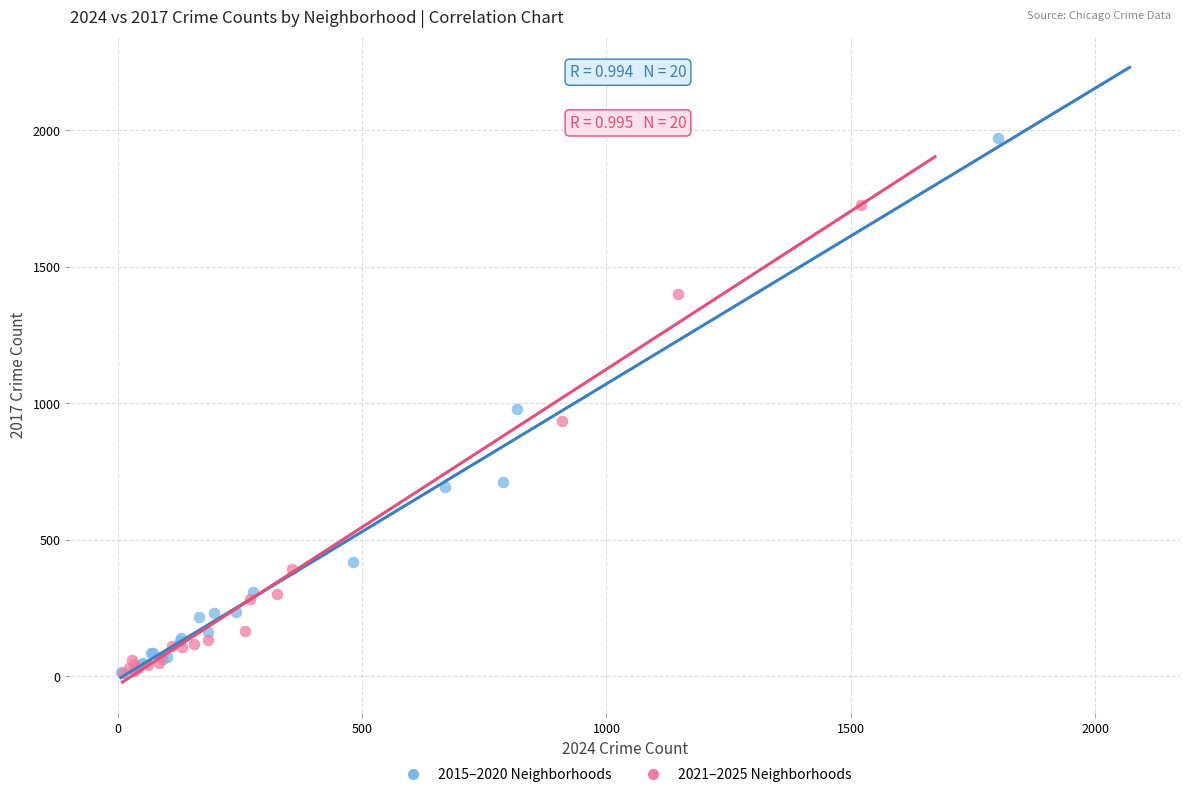

Which series has the widest spread of Y values?

2015–2020 Neighborhoods